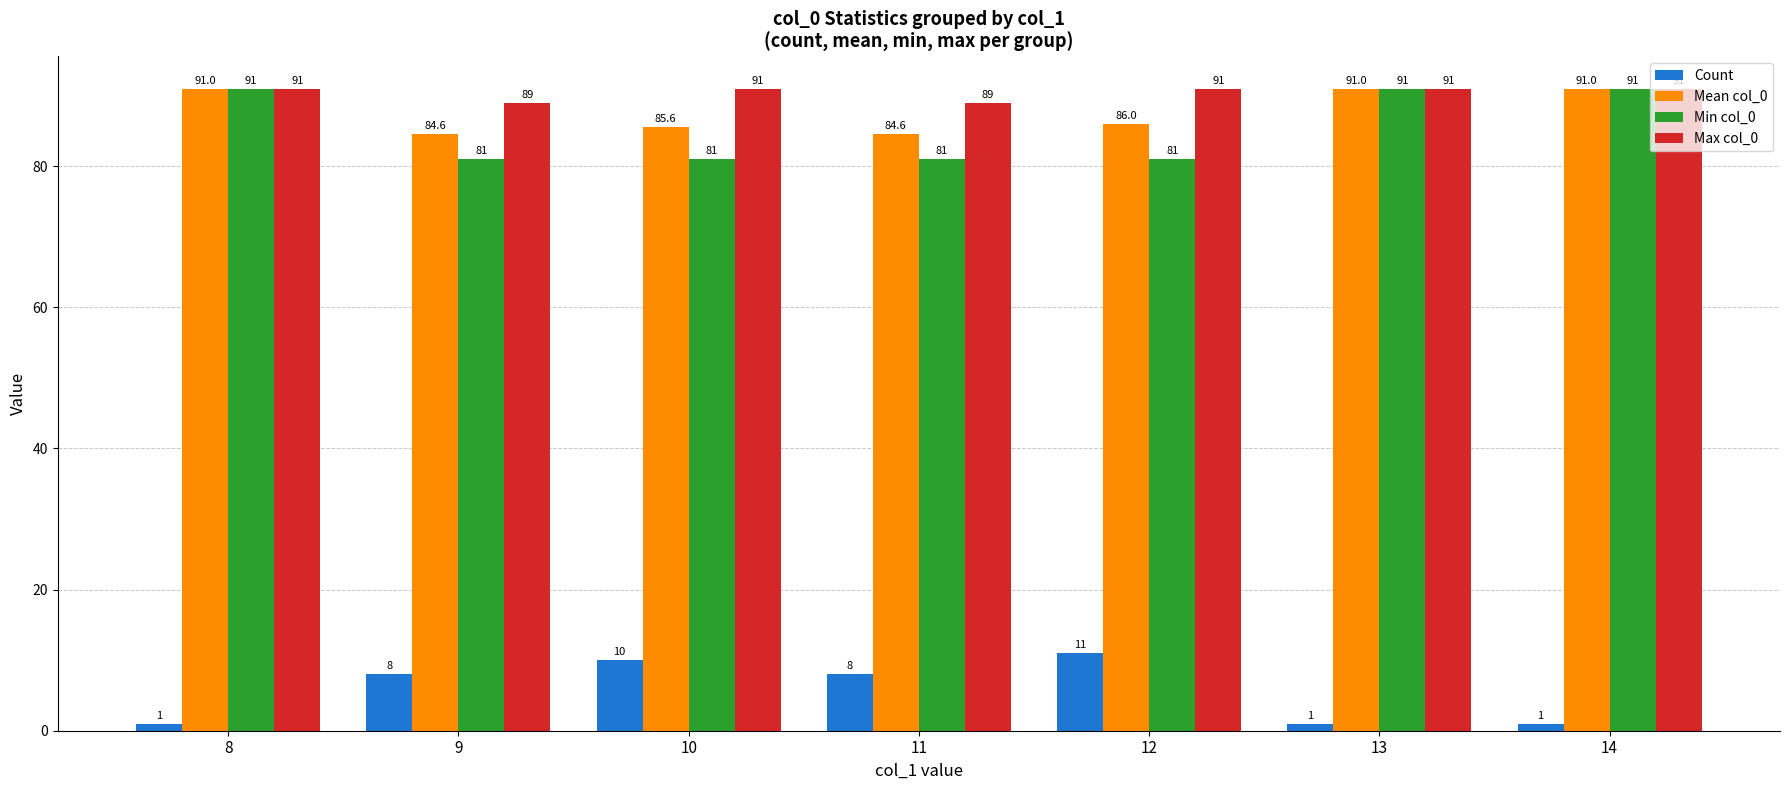

Reading left to right, what are all the values shown in this chart?

Count: 8=1.0	9=8.0	10=10.0	11=8.0	12=11.0	13=1.0	14=1.0
Mean col_0: 8=91.0	9=84.6	10=85.6	11=84.6	12=86.0	13=91.0	14=91.0
Min col_0: 8=91.0	9=81.0	10=81.0	11=81.0	12=81.0	13=91.0	14=91.0
Max col_0: 8=91.0	9=89.0	10=91.0	11=89.0	12=91.0	13=91.0	14=91.0